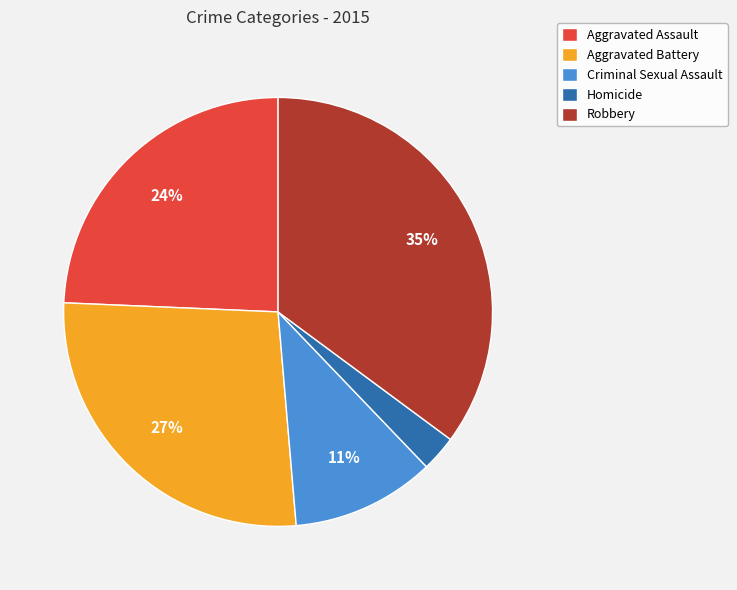

To the nearest percent, what percentage of the pie is Criminal Sexual Assault?

11%